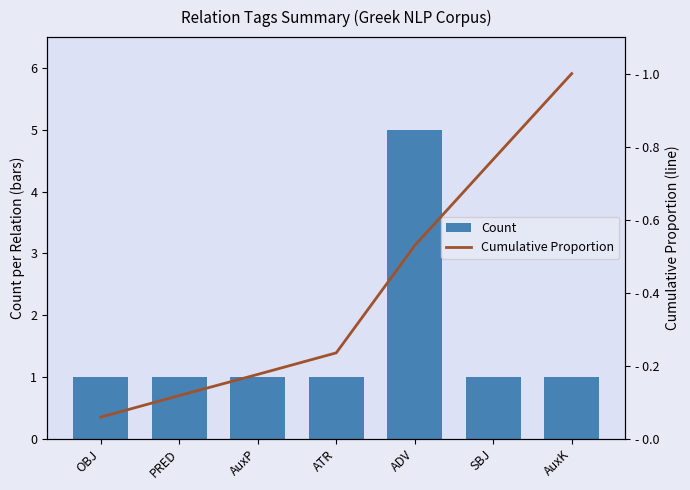

Rank the categories by Cumulative Proportion value from highest to lowest.

AuxK, SBJ, ADV, ATR, AuxP, PRED, OBJ